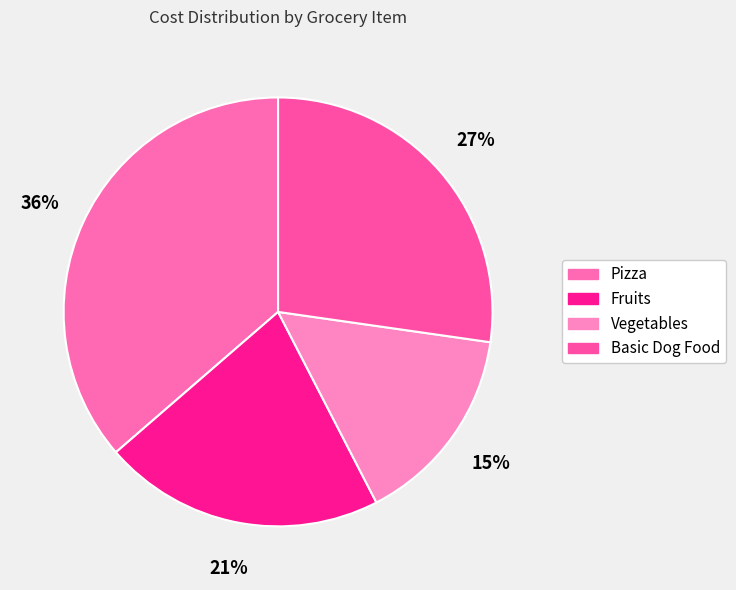

Rank the categories by value from highest to lowest.

Pizza, Basic Dog Food, Fruits, Vegetables